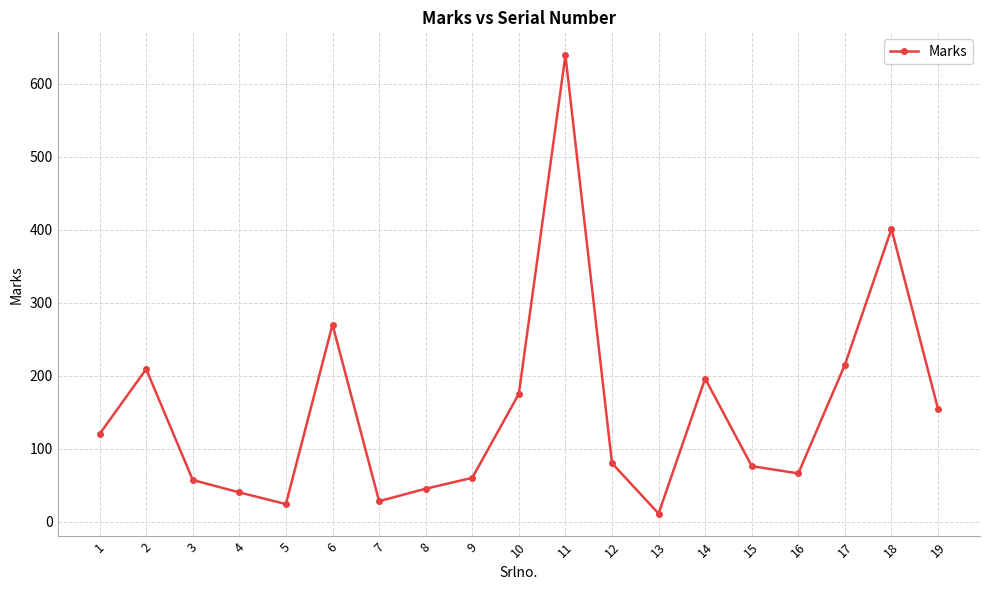

At which category does the data reach its first local valley?

5